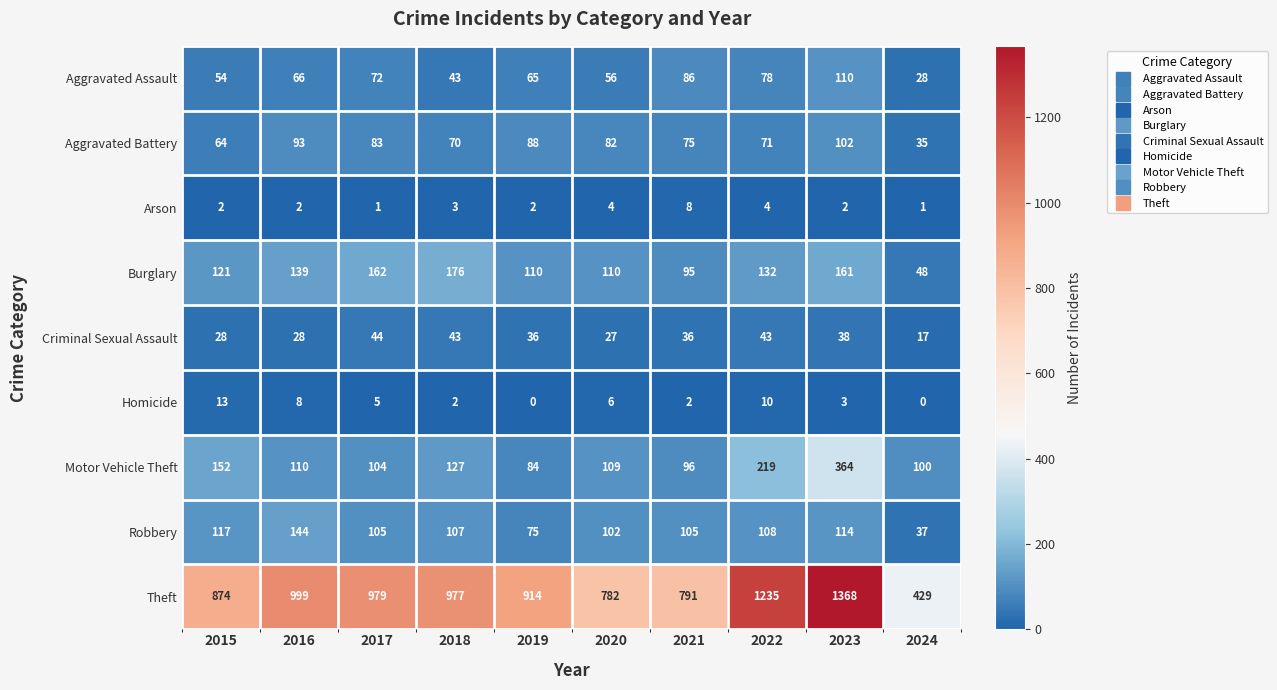

Which series has the largest total across all categories?

Theft